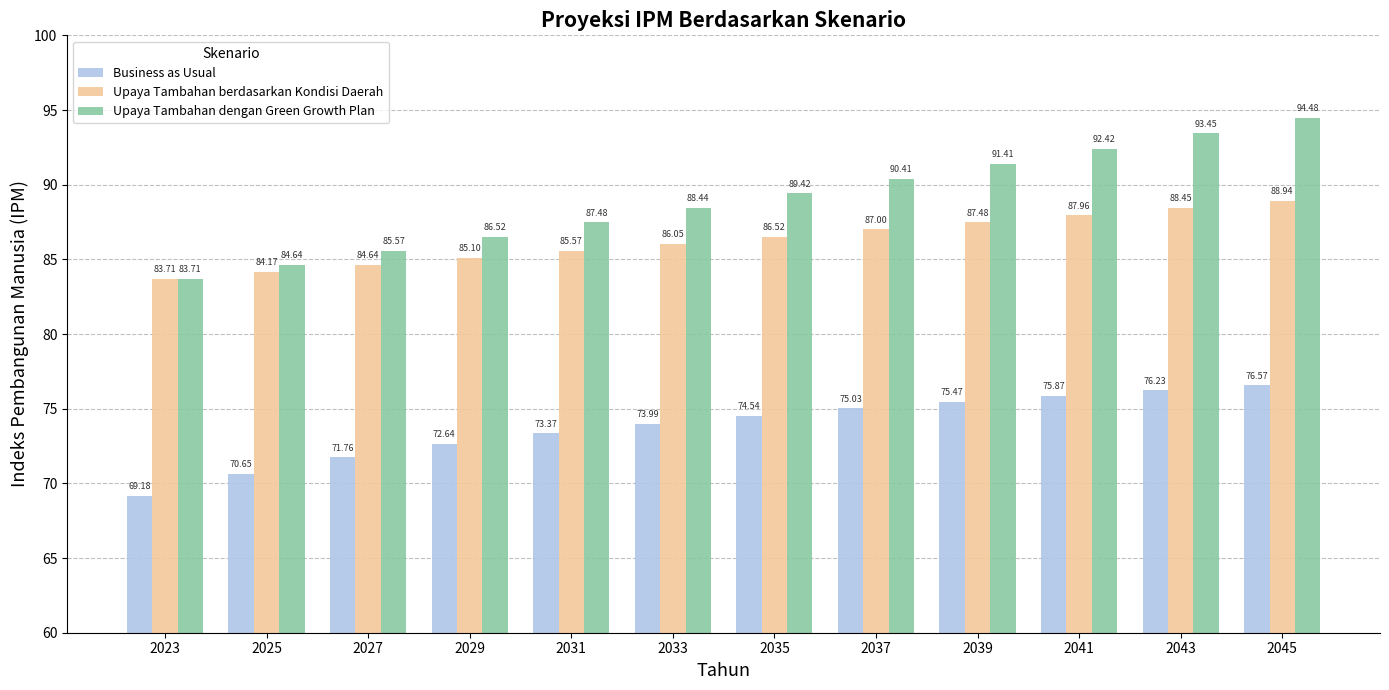

What is the sum of all Business as Usual values?

885.3